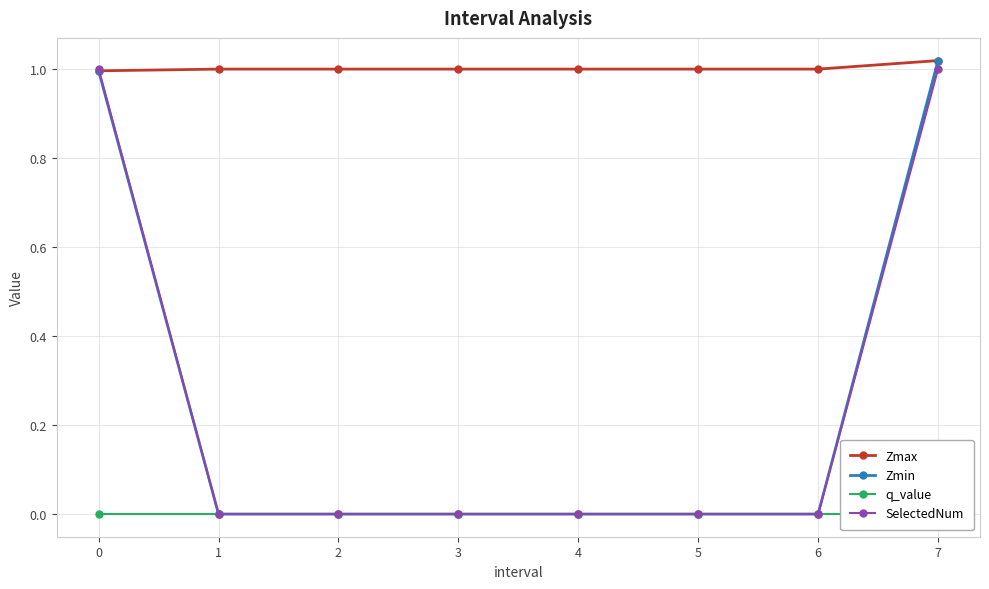

True or false: SelectedNum and Zmax cross at least once.

True